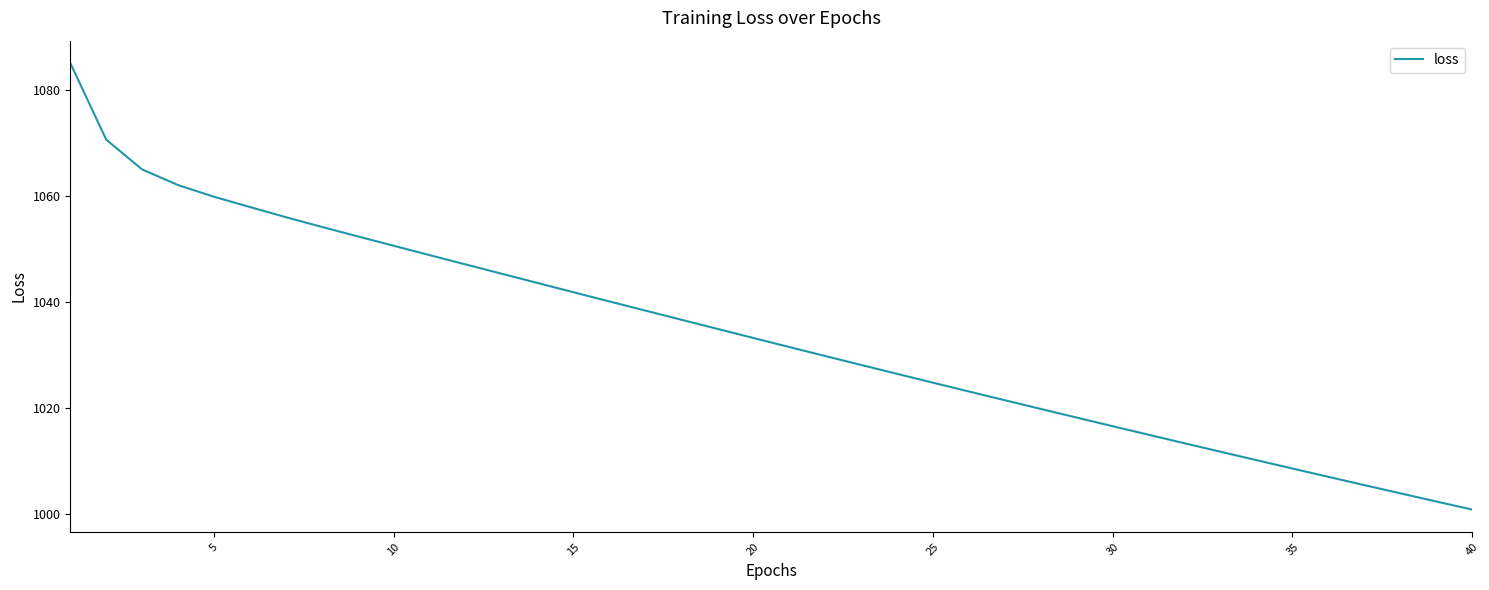

What is the smallest value displayed?

1000.8